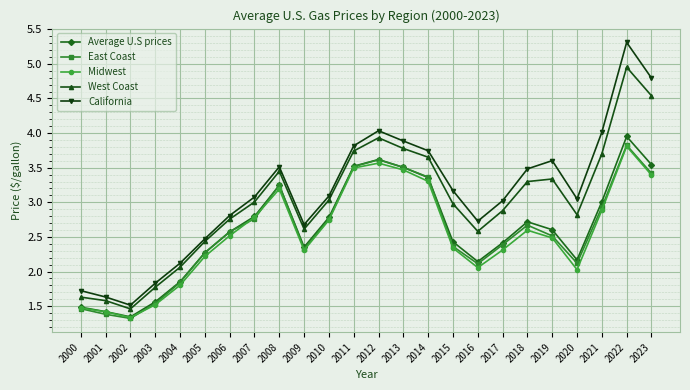

What value does the California series have at 2002?

1.5